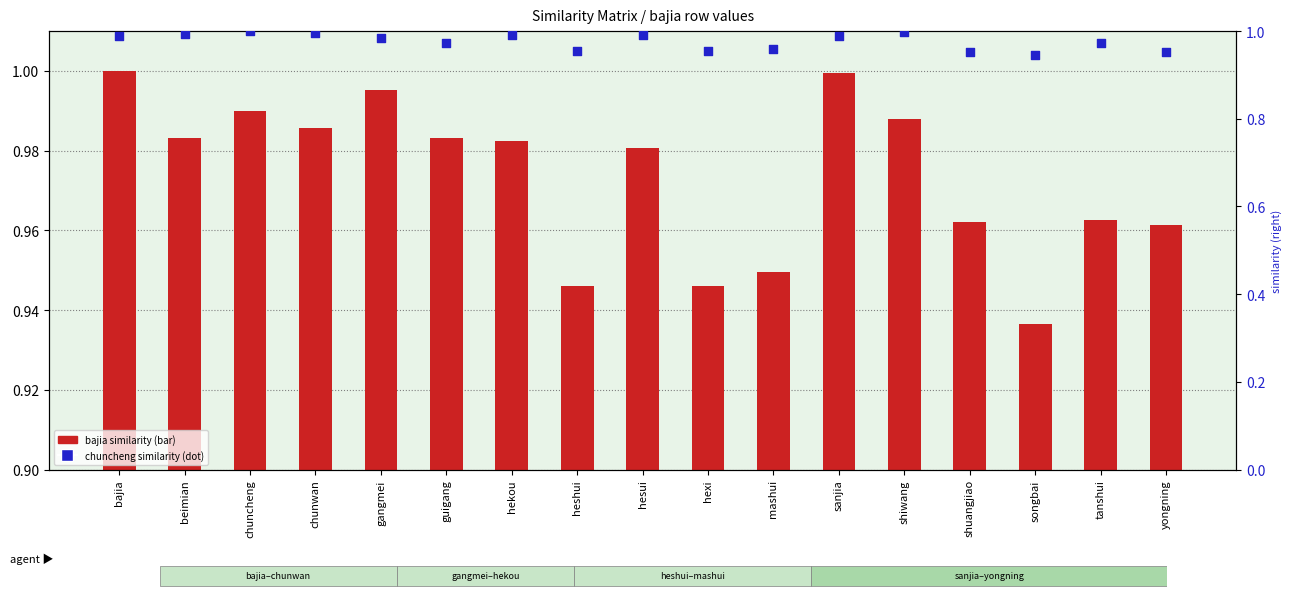

Which series reaches the maximum Y coordinate?

bajia (similarity)